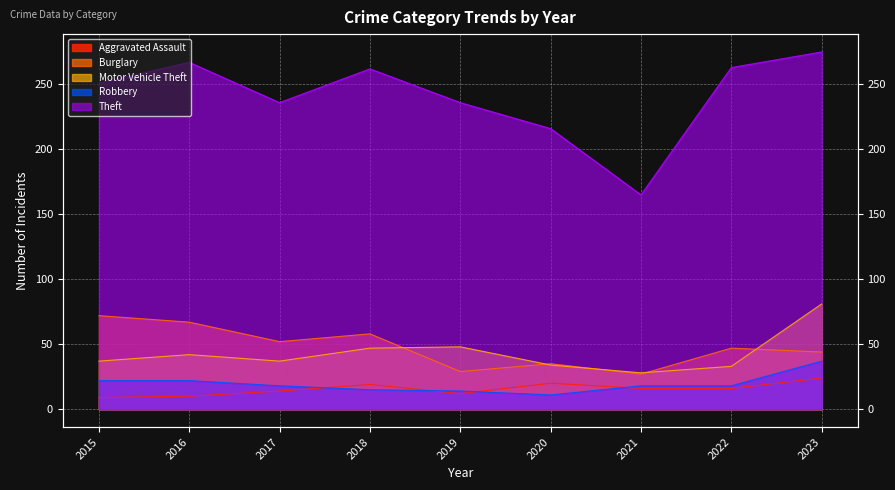

At which category is the sum across all series the highest?

2023